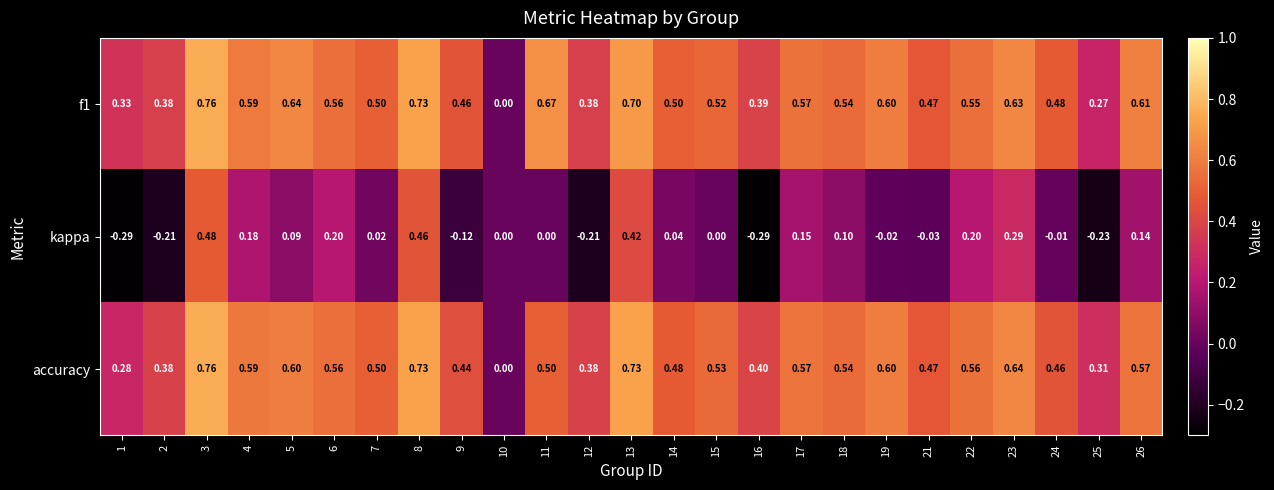

Between 1 and 3, which series saw the biggest shift?

kappa